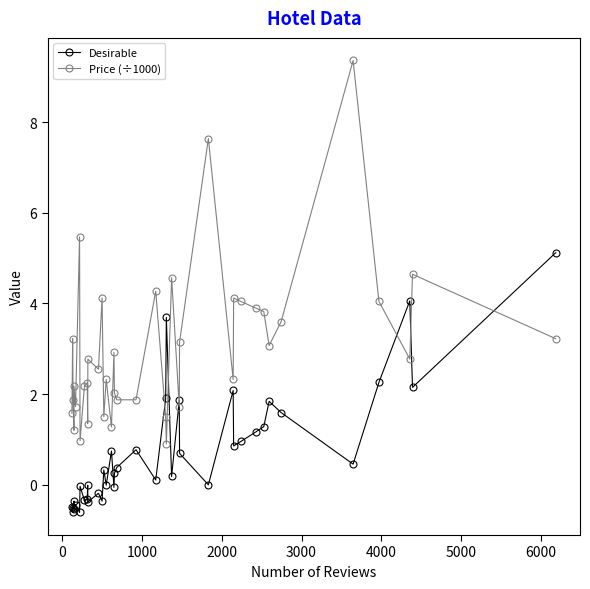

True or false: Desirable has more than 1 points higher than both neighbors.

True